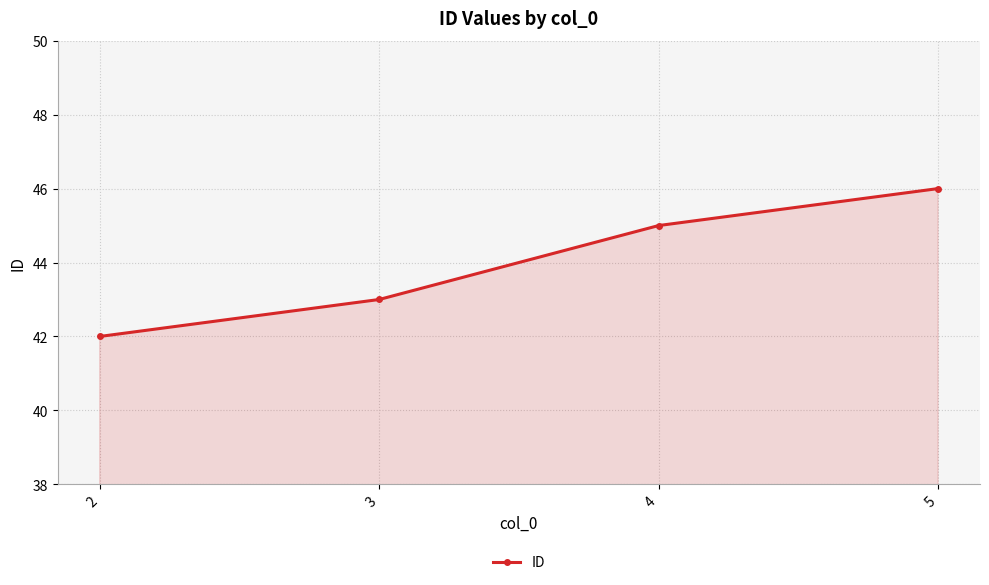

List the labels in order of value, largest first.

5, 4, 3, 2